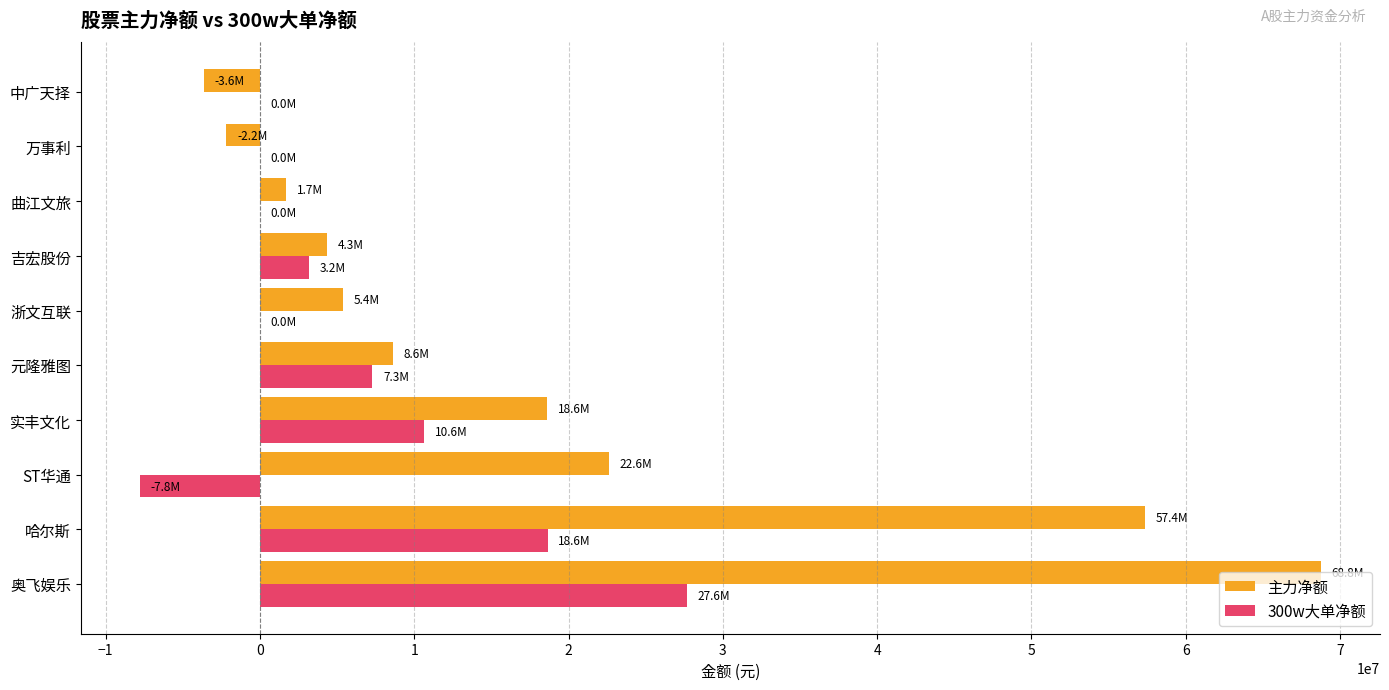

What is the maximum value shown in the chart?

68768419